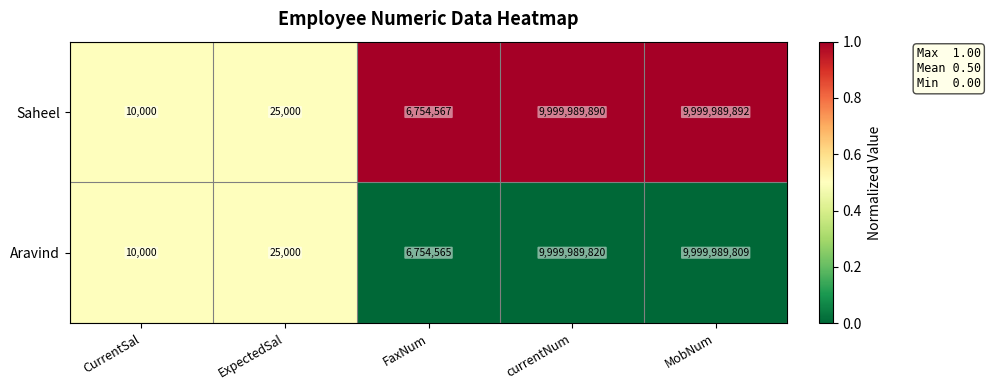

What is the approximate value of Saheel at ExpectedSal?

25000